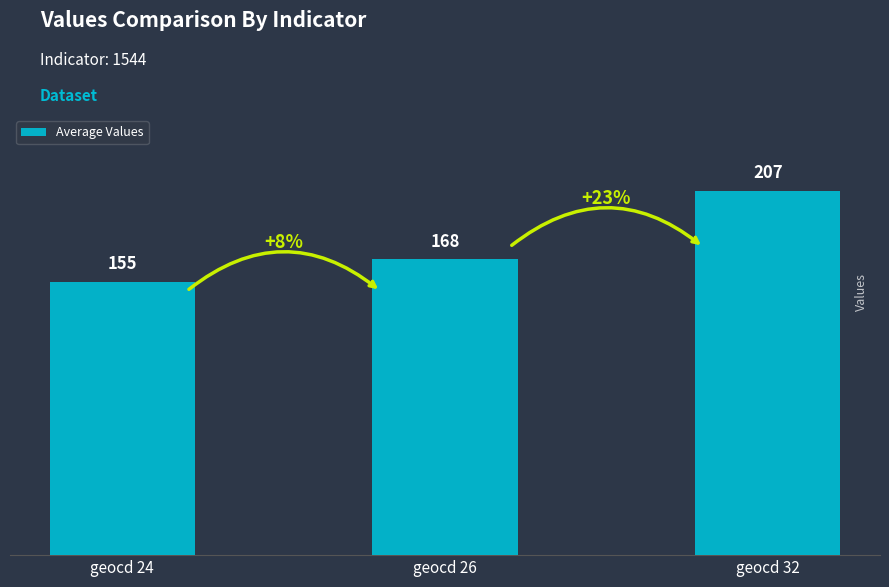

What is the sum of all values?

530